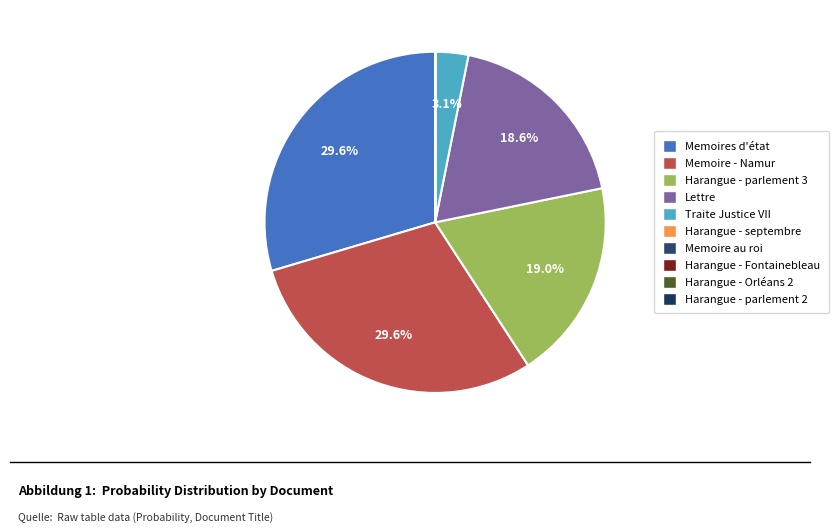

What is the largest slice in the pie chart?

Memoires d'état